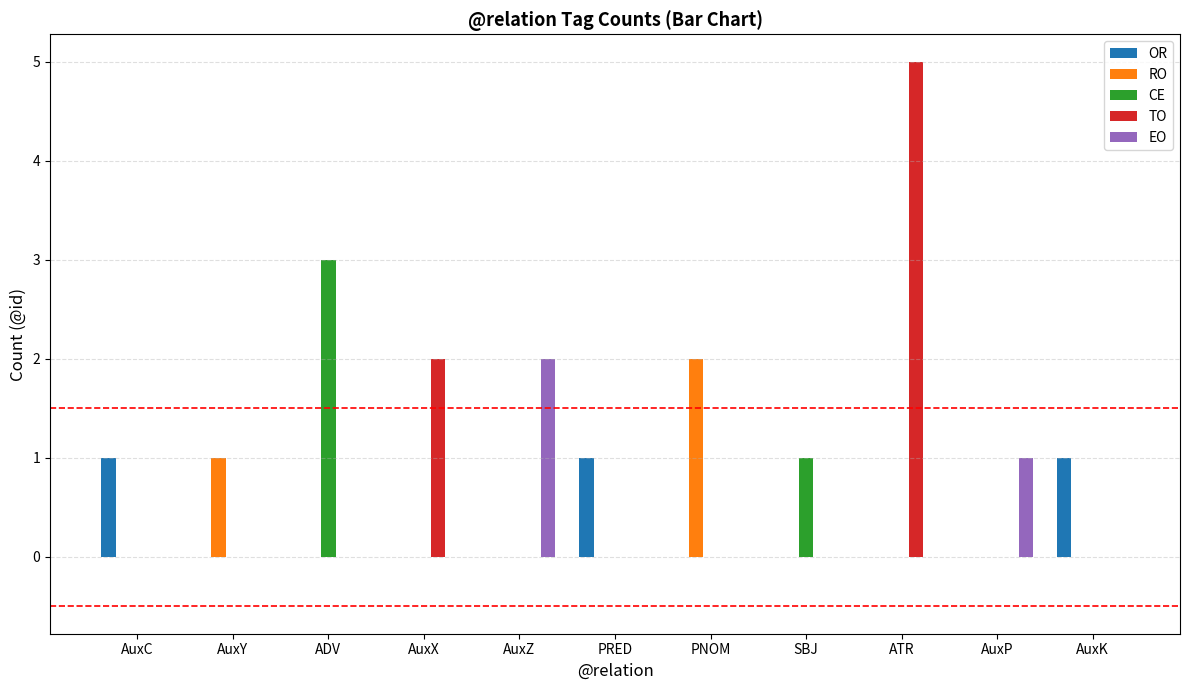

The CE series shows 1 at ATR. True or false?

False